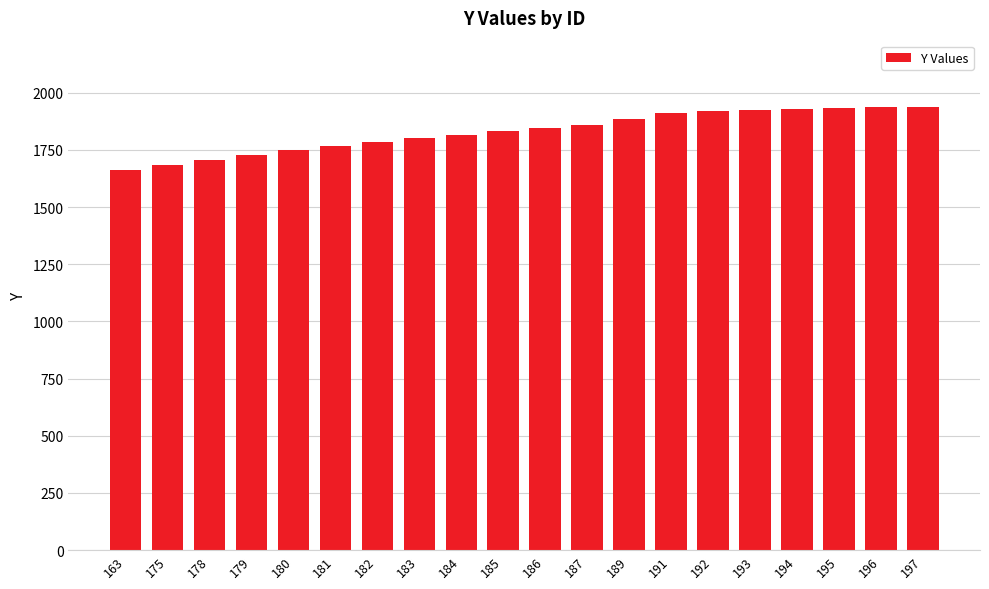

Approximately how many times larger is the value at 186 compared to 191?

1.0